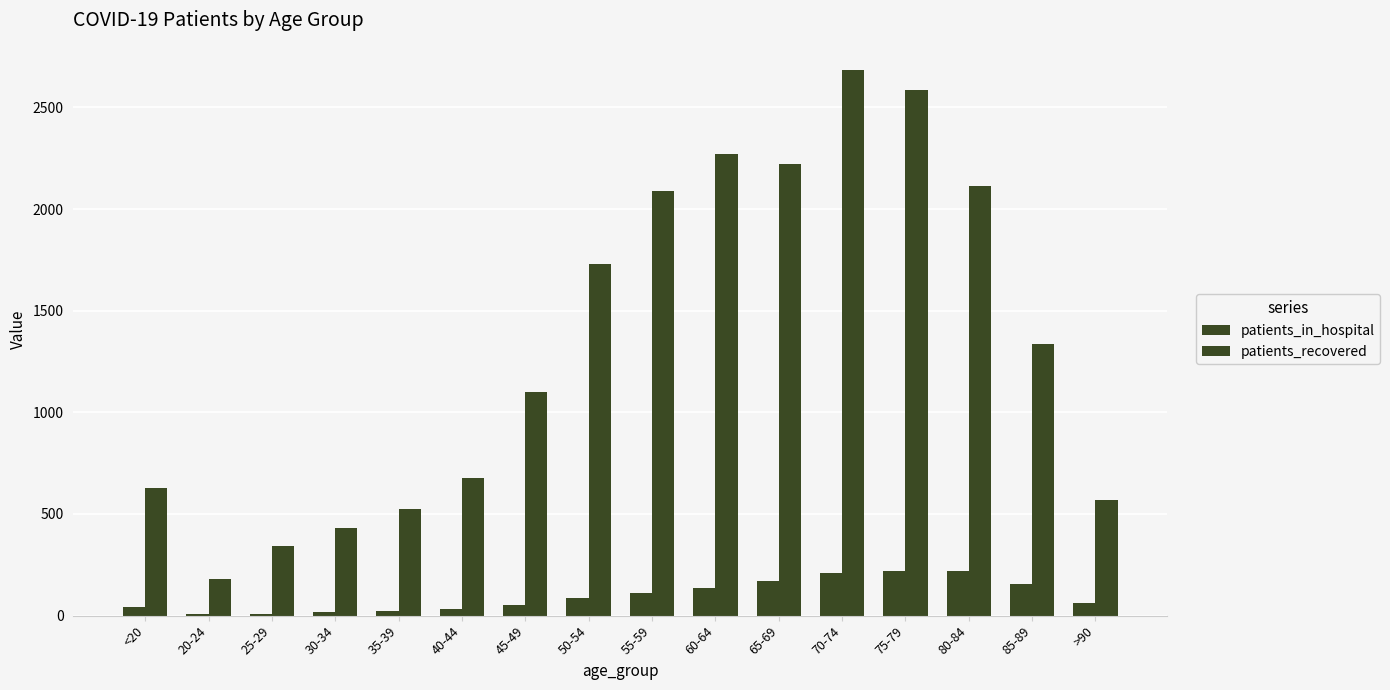

Reading left to right, extract all data points from this chart.

patients_in_hospital: <20=44	20-24=10	25-29=8	30-34=17	35-39=22	40-44=32	45-49=52	50-54=86	55-59=110	60-64=134	65-69=172	70-74=210	75-79=220	80-84=219	85-89=157	>90=61
patients_recovered: <20=630	20-24=182	25-29=342	30-34=433	35-39=524	40-44=675	45-49=1100	50-54=1728	55-59=2087	60-64=2270	65-69=2221	70-74=2684	75-79=2584	80-84=2111	85-89=1335	>90=571